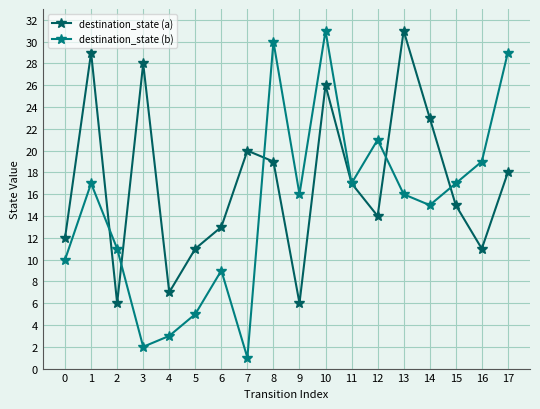

What is the difference between the maximum and minimum values in the destination_state (b) series?

30